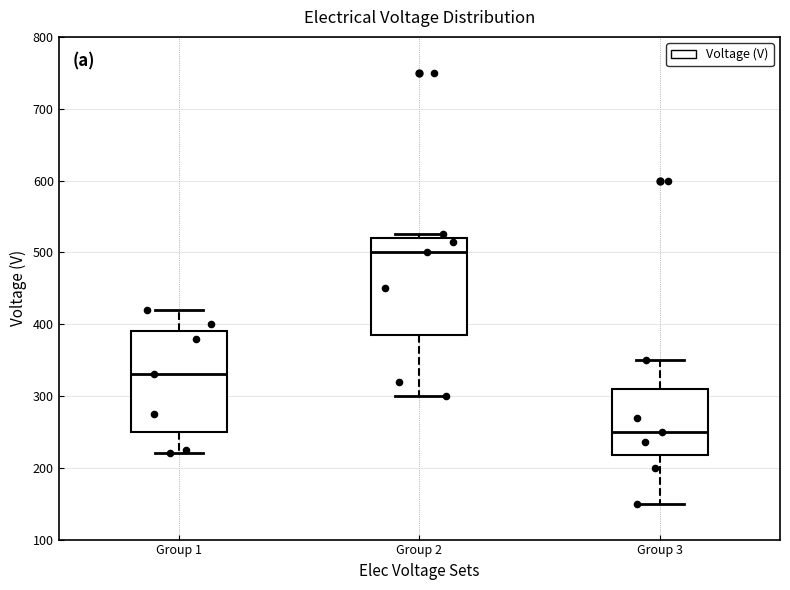

Where does the lower whisker of the box for Group 3 end on the y-axis? The values are not printed on the chart, so give them approximately, as read against the axis.

150